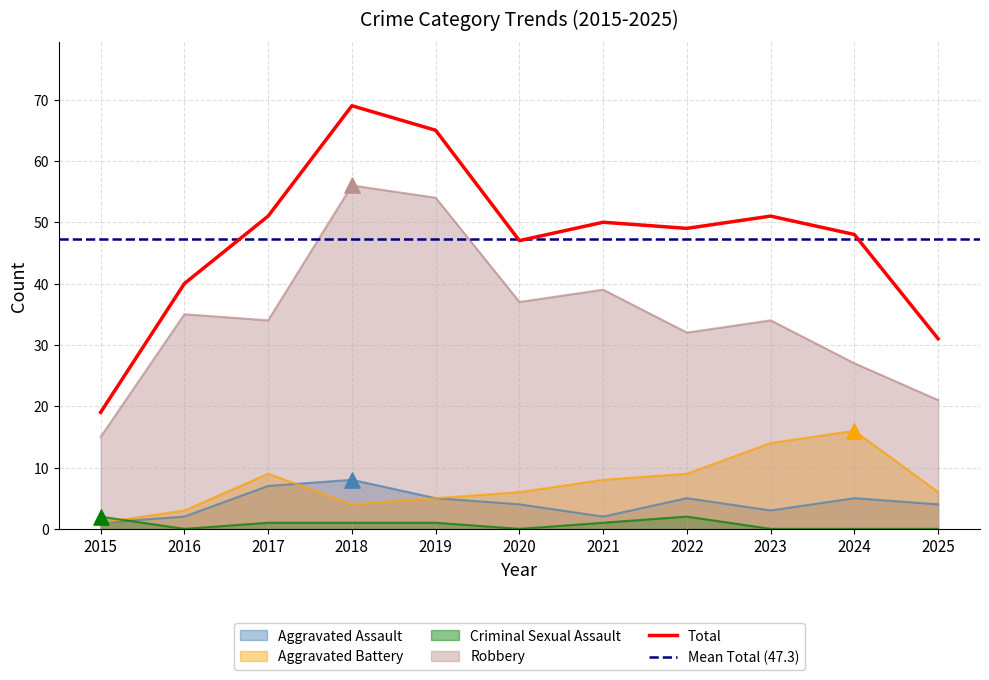

At which category is the sum across all series the highest?

2018